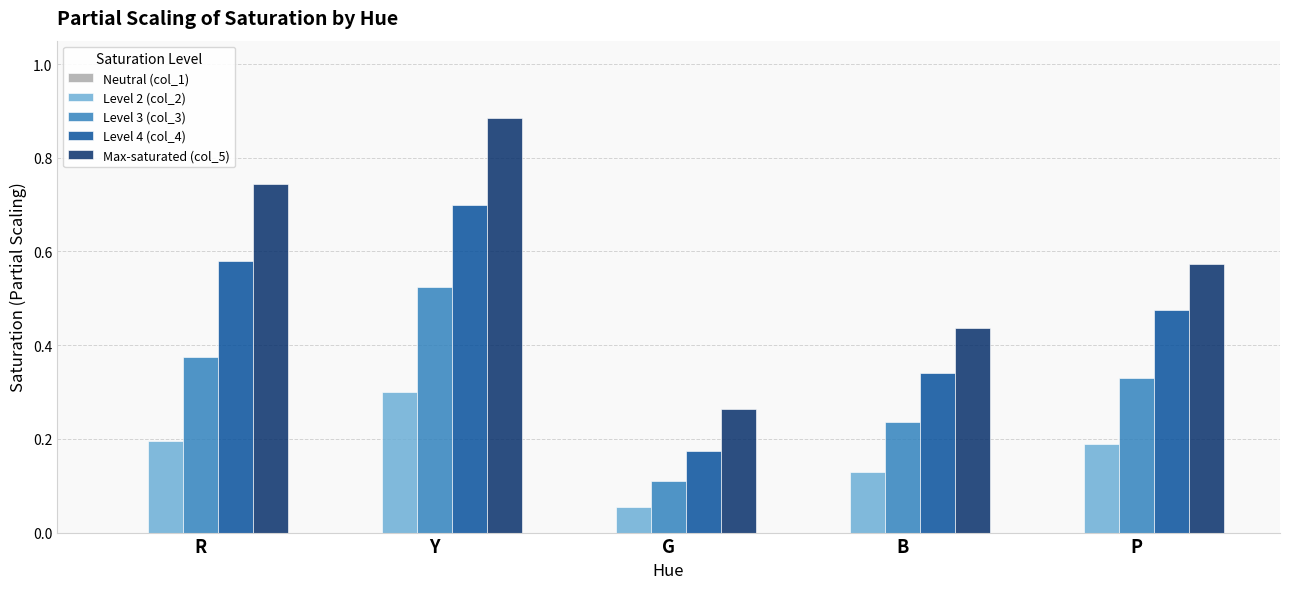

Which series changed the most between G and B?

Max-saturated (col_5)